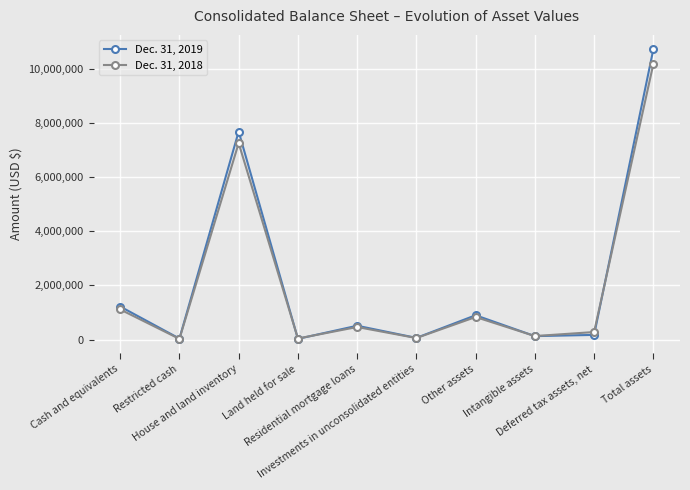

Is it true that Dec. 31, 2019 equals 508967 at Residential mortgage loans?

True